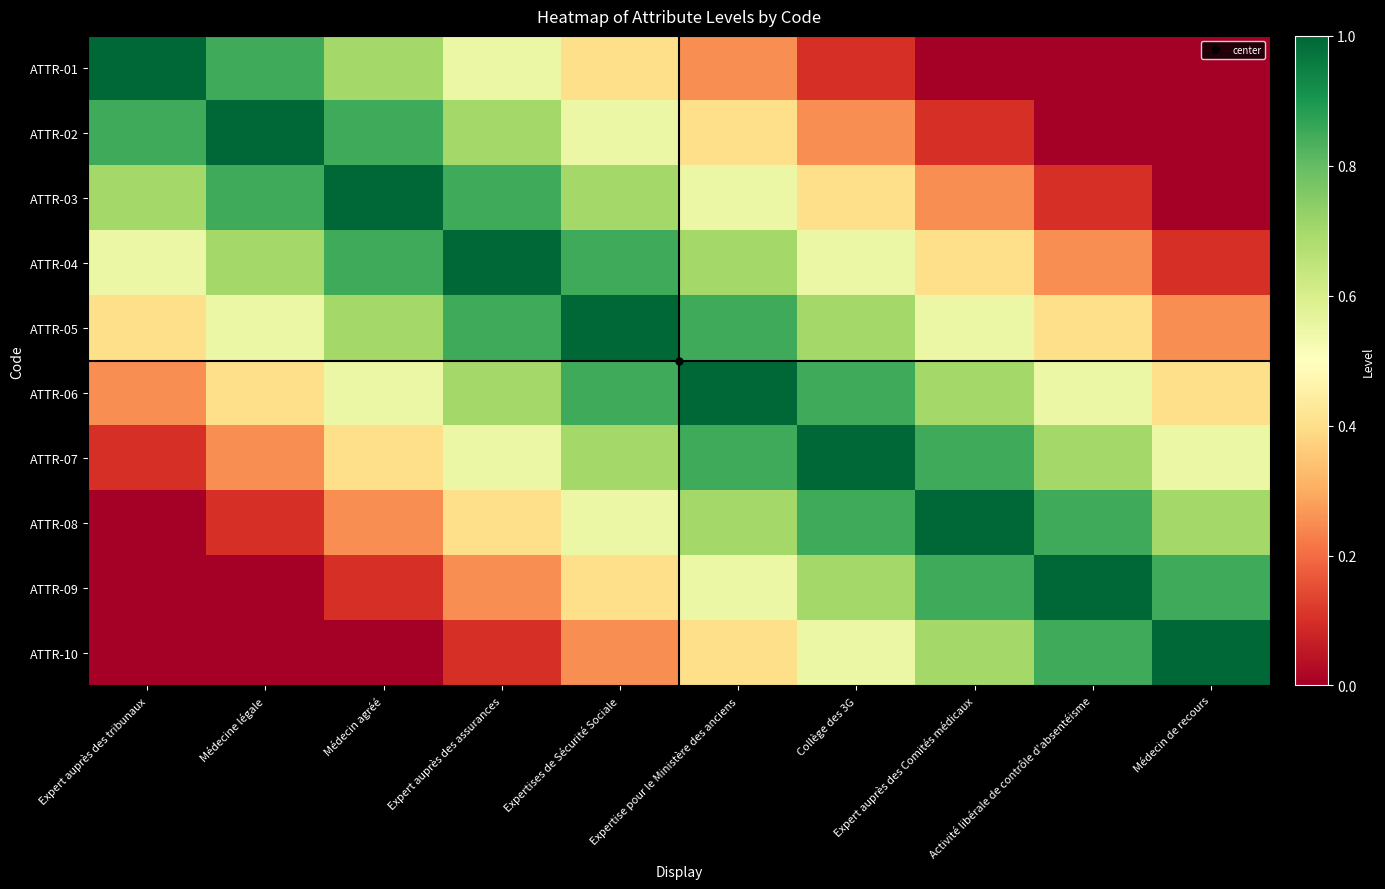

What is the total value across all series at Activité libérale de contrôle d'absentéisme?

4.7